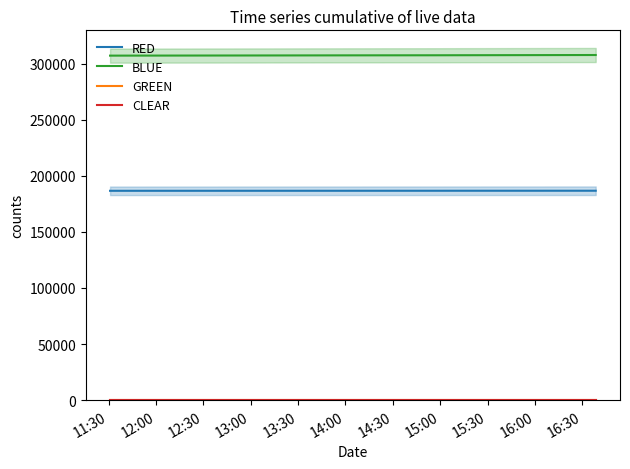

List the series in order of their peak value, highest first.

BLUE, RED, GREEN, CLEAR